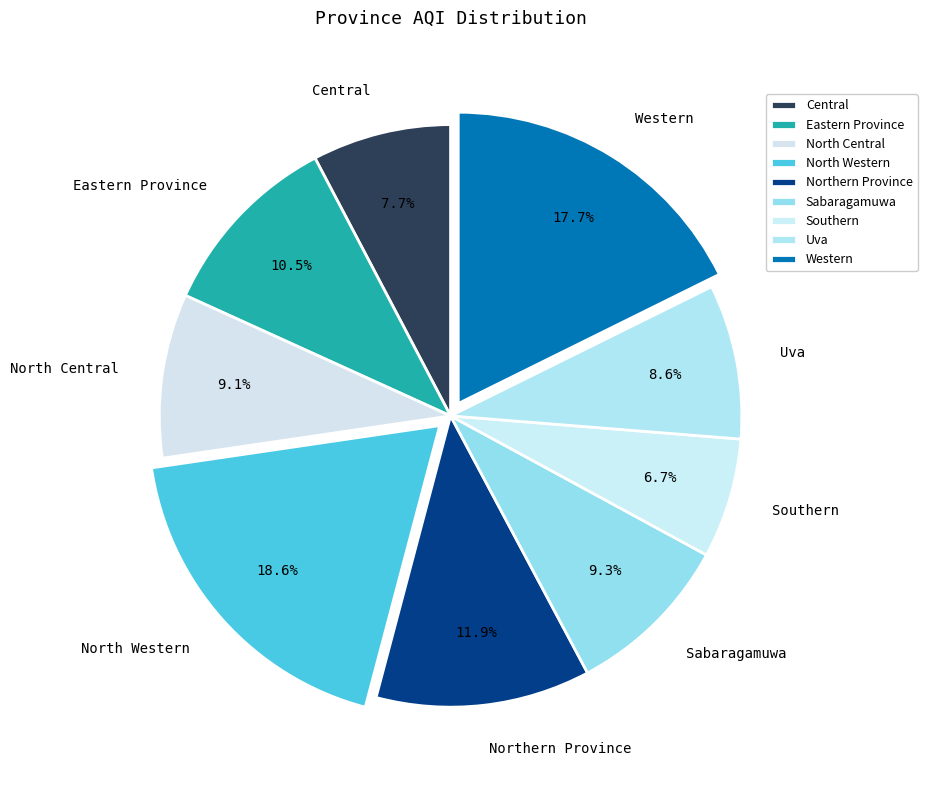

What is the largest slice in the pie chart?

North Western